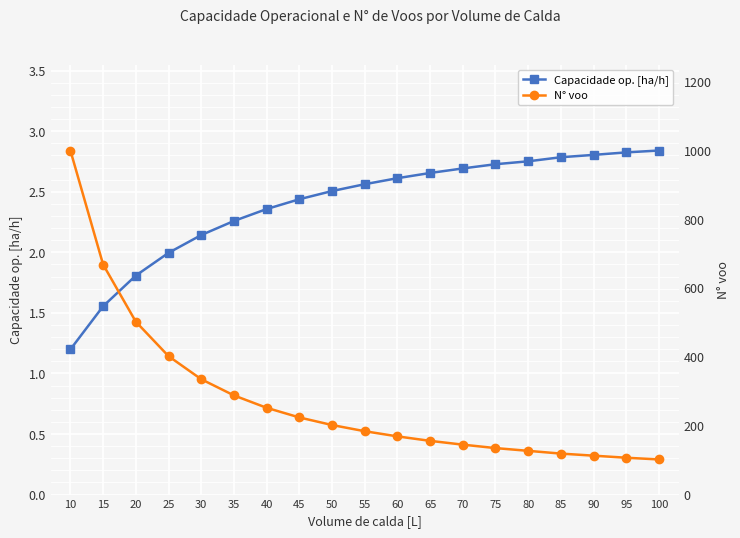

True or false: Capacidade op. [ha/h] and N° voo cross at least once.

False